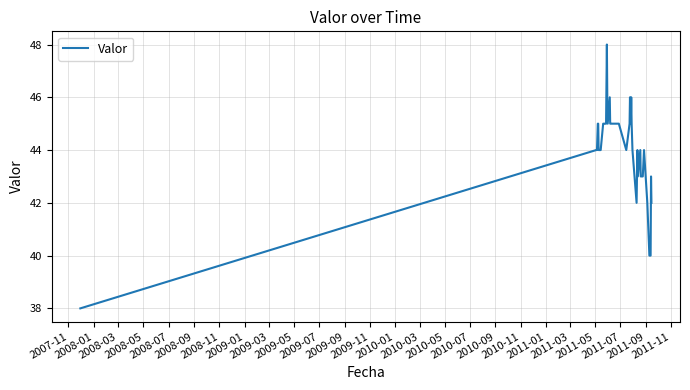

What is the smallest value displayed?

38